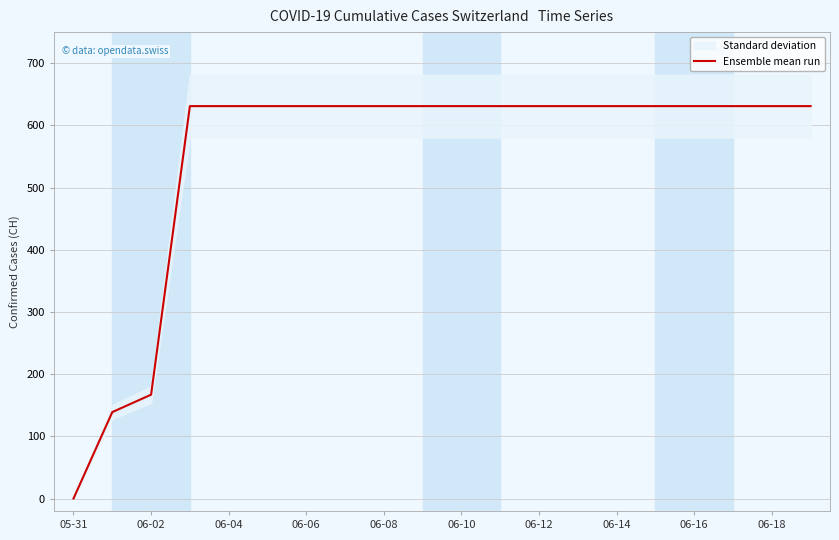

At which label is Ensemble mean run closest to 315?

06-02